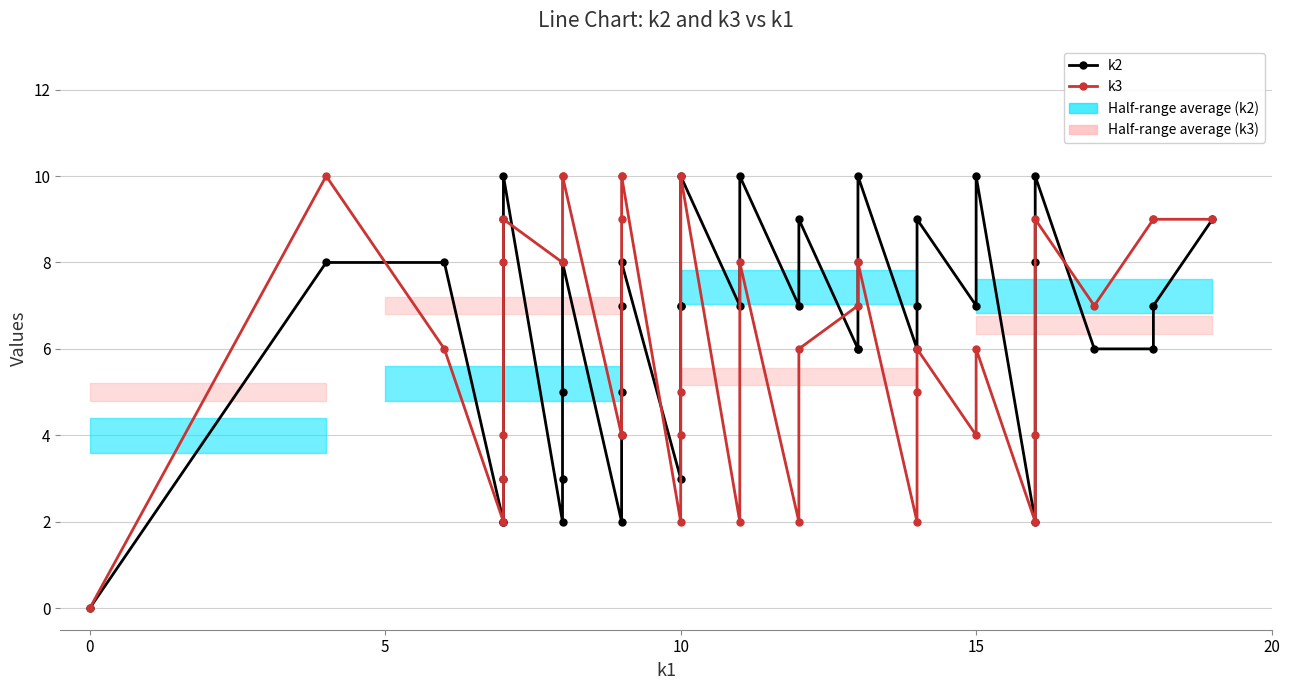

The k3 series shows 8 at 8. True or false?

True